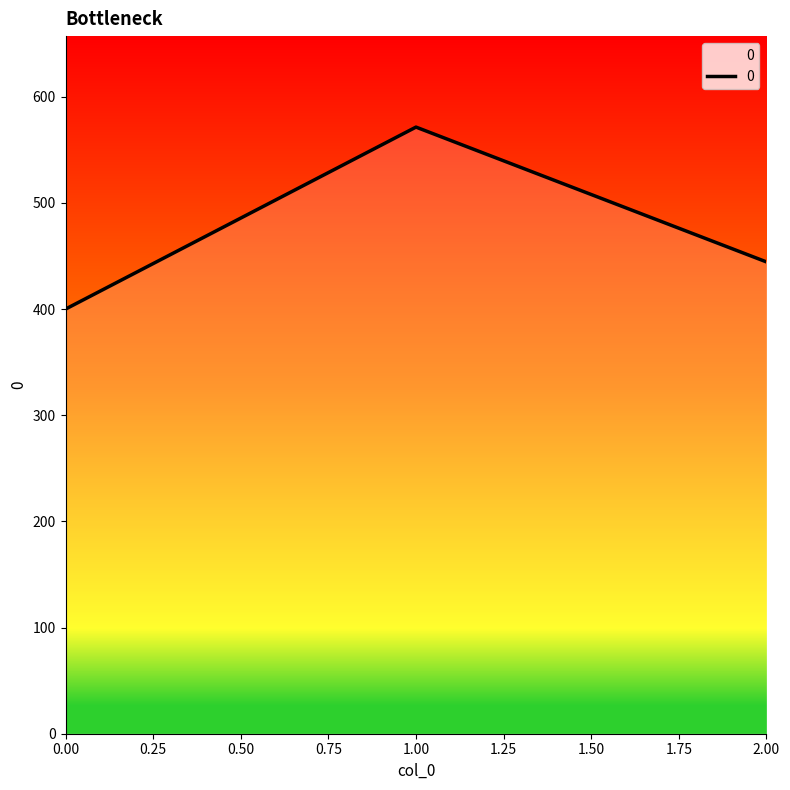

Does the chart have visible grid lines?

No